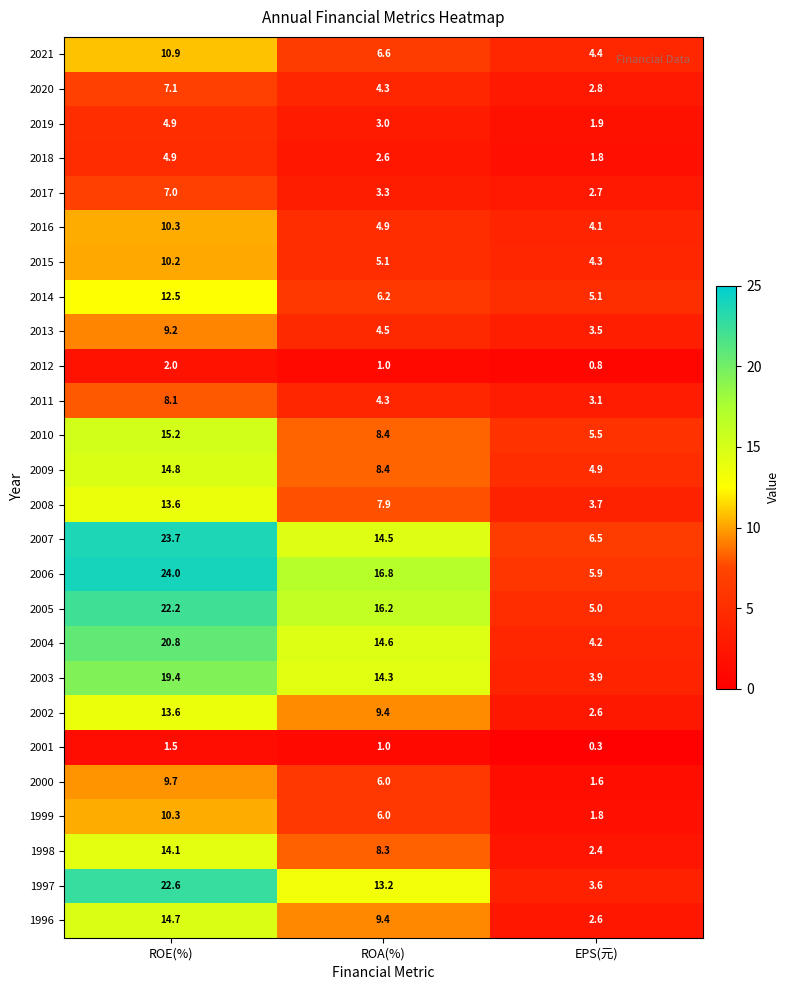

The value of 2017 at ROA(%) is 3.3. True or false?

True